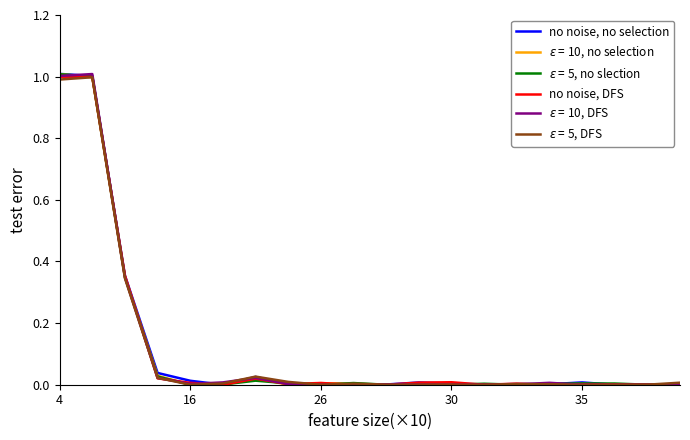

What is the difference between the maximum and second lowest values in the no noise, DFS series?

1.0